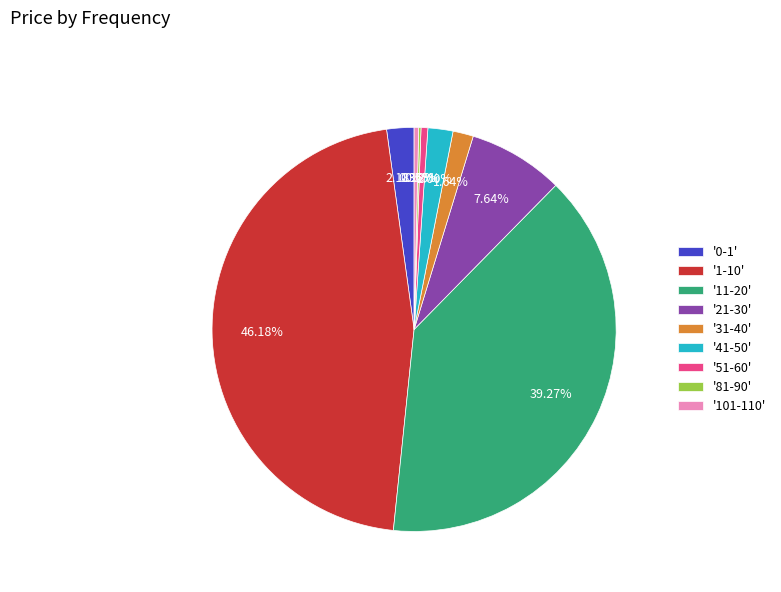

Is '21-30' the majority of the pie?

No